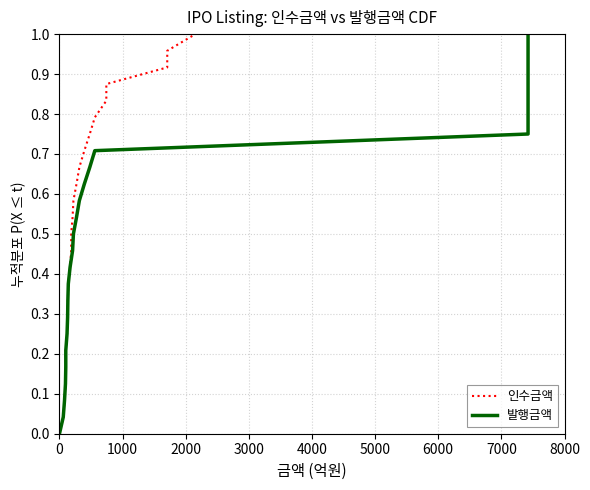

How many data points does each series have?

25